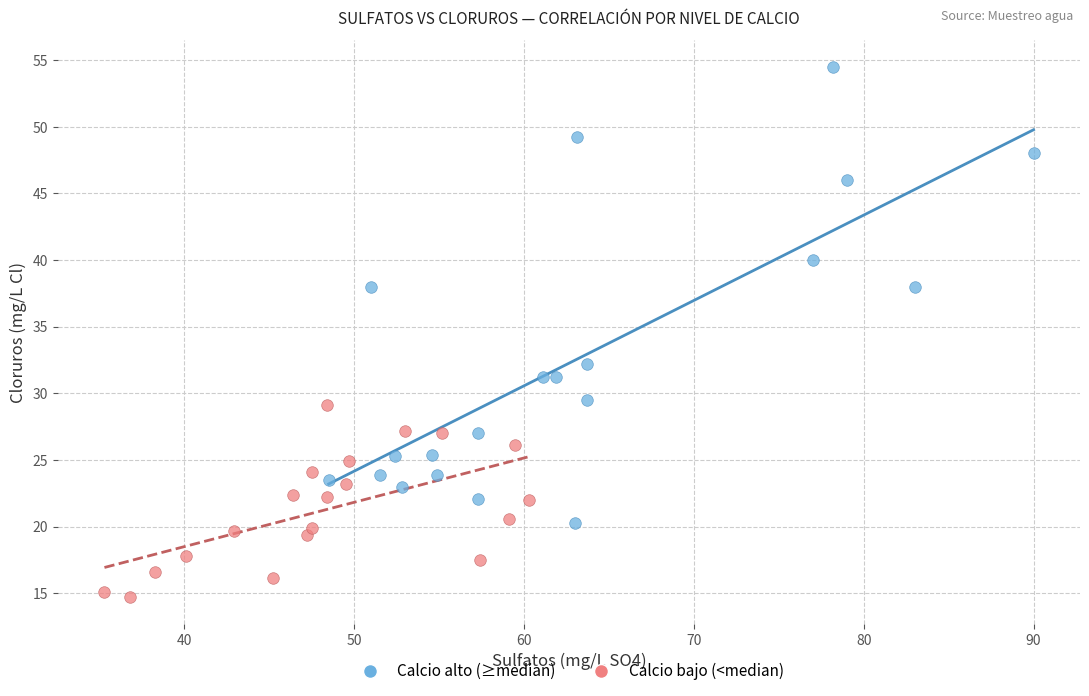

Which series contains the highest Y value?

Calcio alto (≥median)